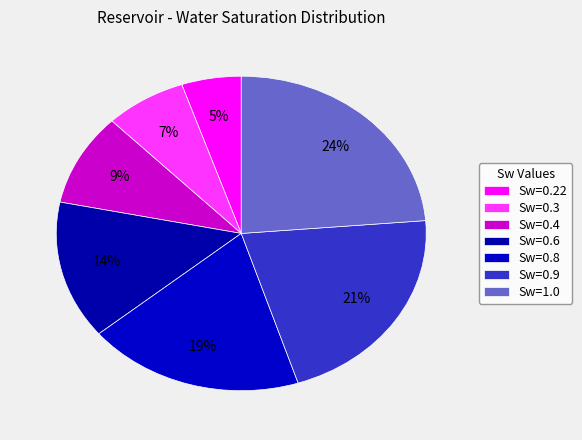

How many segments does this pie chart have?

7